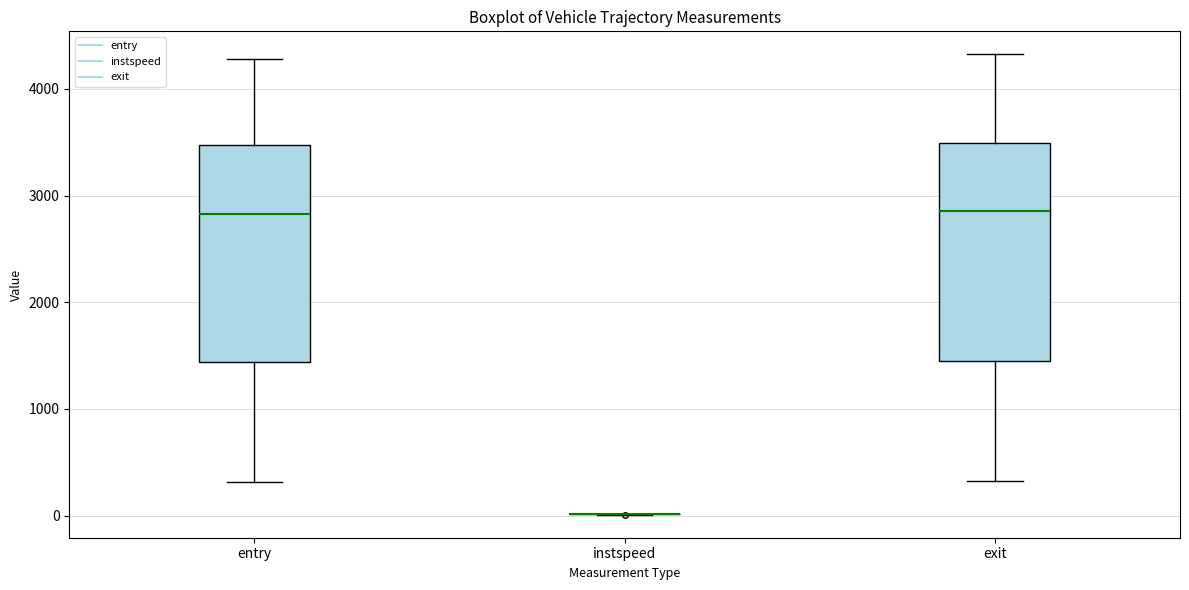

Reading left to right, transcribe this box plot: for each box, give where its median line is, the range the box spans, and where its two whiskers end, as read against the y-axis. The values are not printed on the chart, so give them approximately, as read against the axis.

entry: median 2800, box 1400 to 3500, whiskers 300 to 4300
instspeed: box collapsed to a line at 0, whiskers 0 to 0
exit: median 2900, box 1400 to 3500, whiskers 300 to 4300